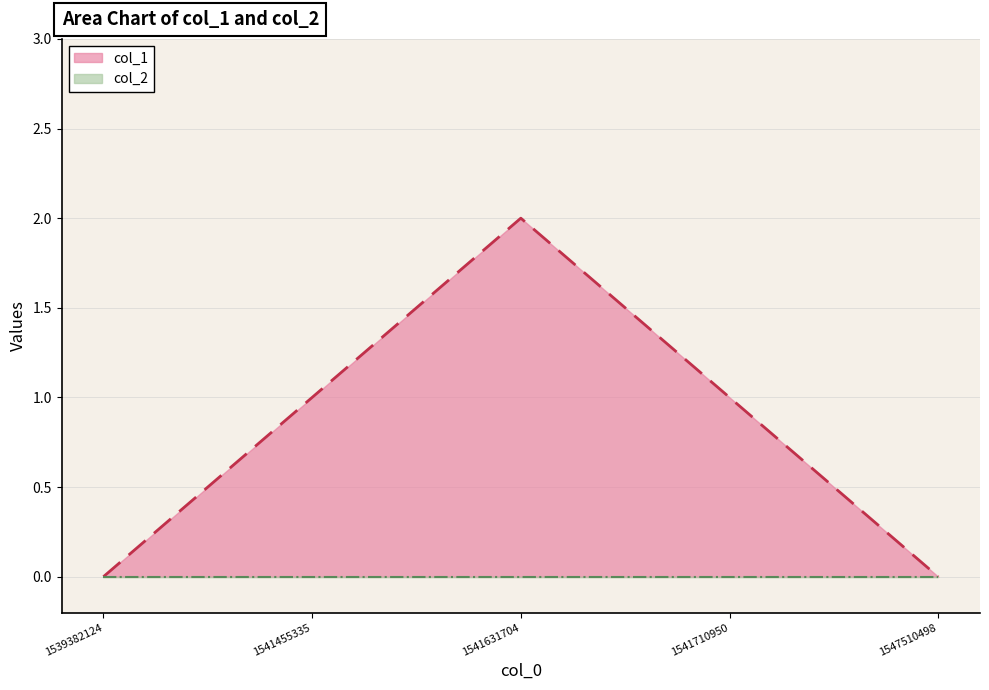

Reading left to right, transcribe all the data shown in this chart.

0	1	2	1	0